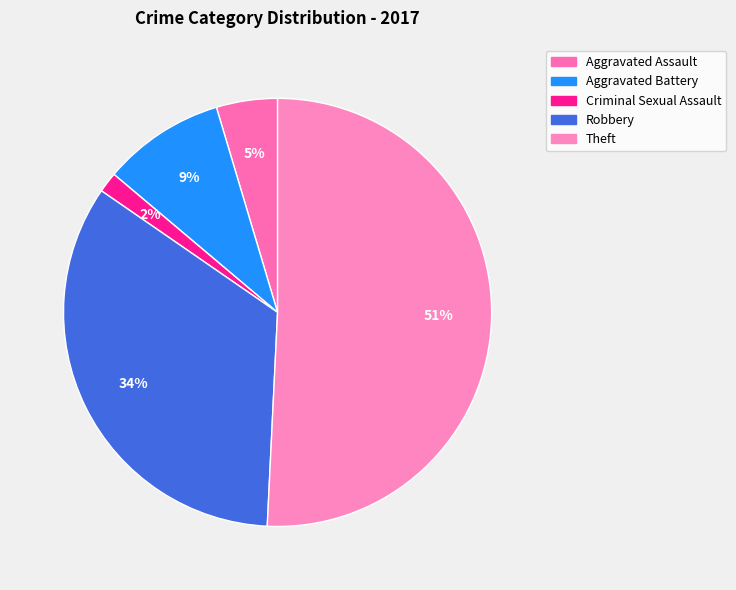

What is the largest slice in the pie chart?

Theft